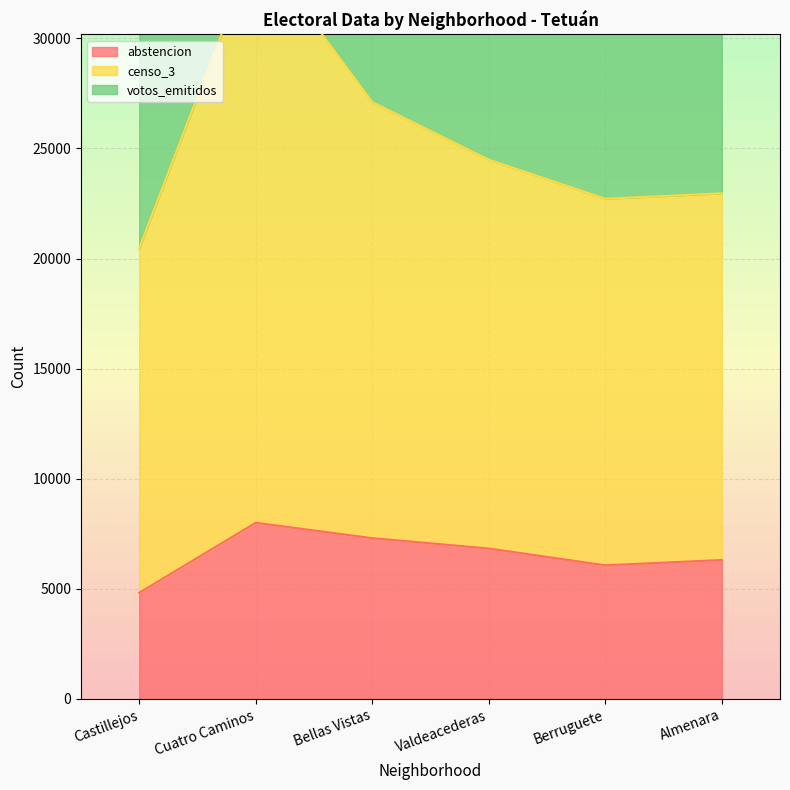

Is the value of censo_3 at Castillejos greater than the value of abstencion at Cuatro Caminos?

Yes